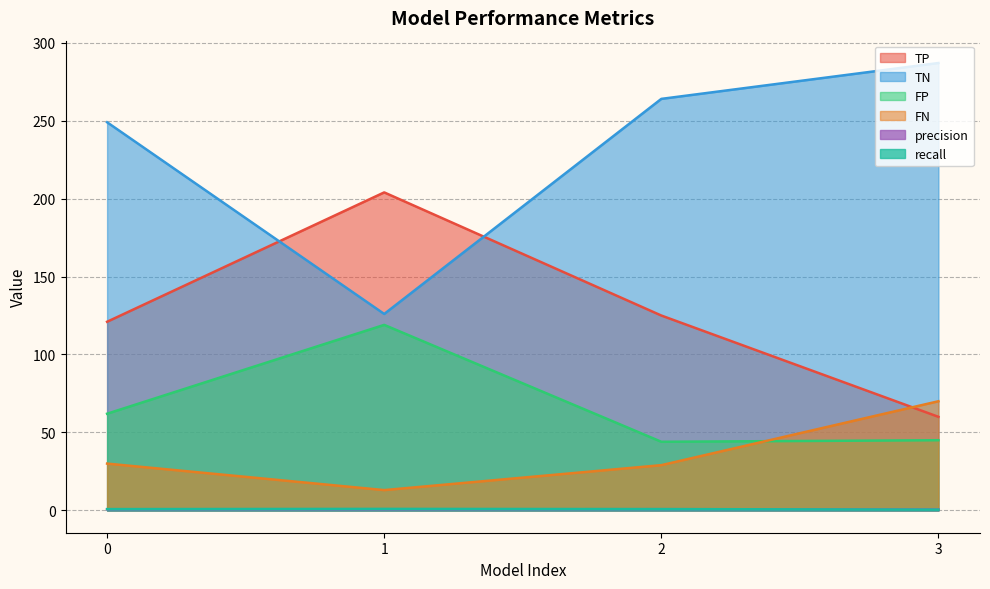

What is the difference between the precision values at 3 and 0?

0.1